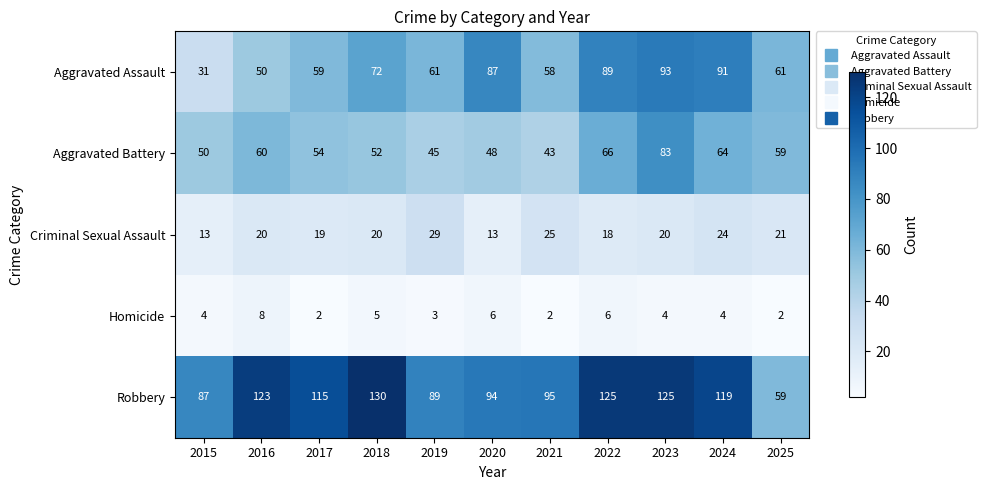

How many data points does each series have?

11